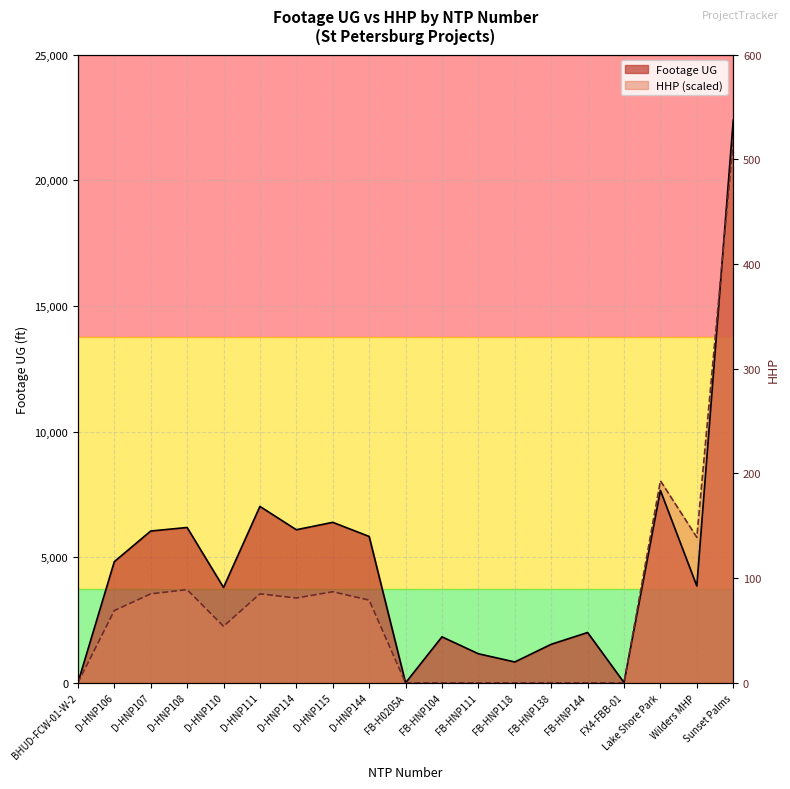

Which category has the lowest value in the Footage UG series?

BHUD-FCW-01-W-2